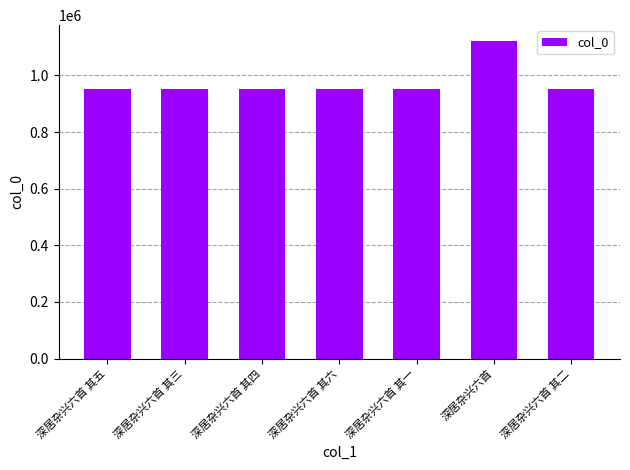

What is the change in value from 深居杂兴六首 其三 to 深居杂兴六首 其四?

-1